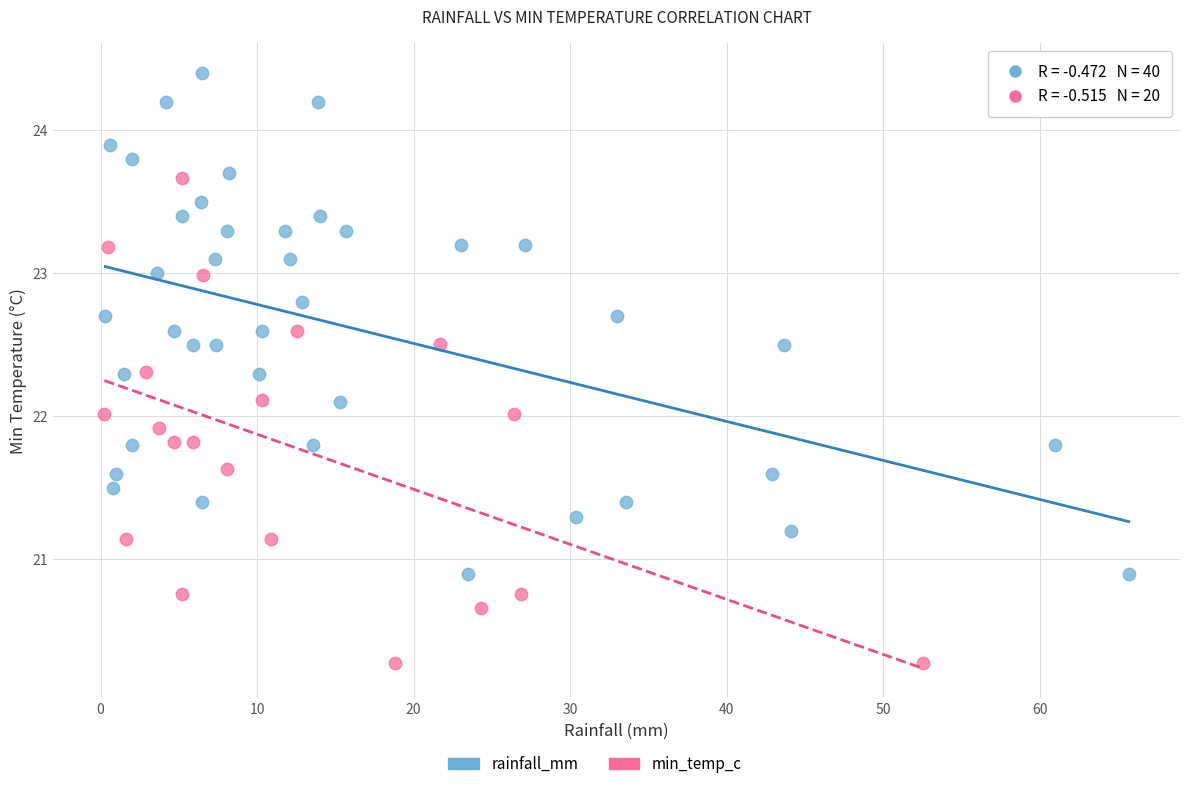

Which series reaches the minimum Y coordinate?

min_temp_c